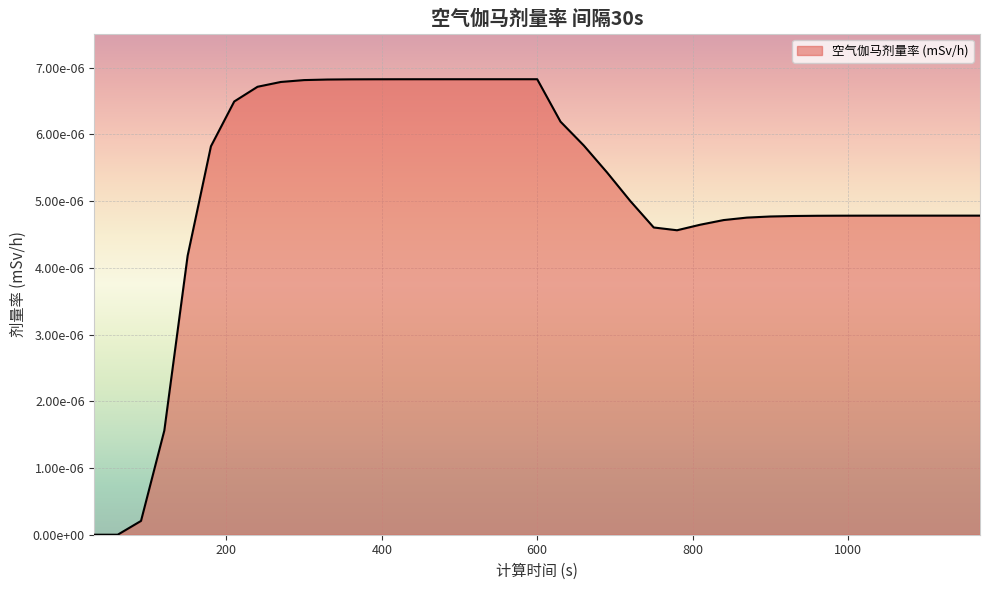

Is this an area chart (filled region under the line)?

Yes